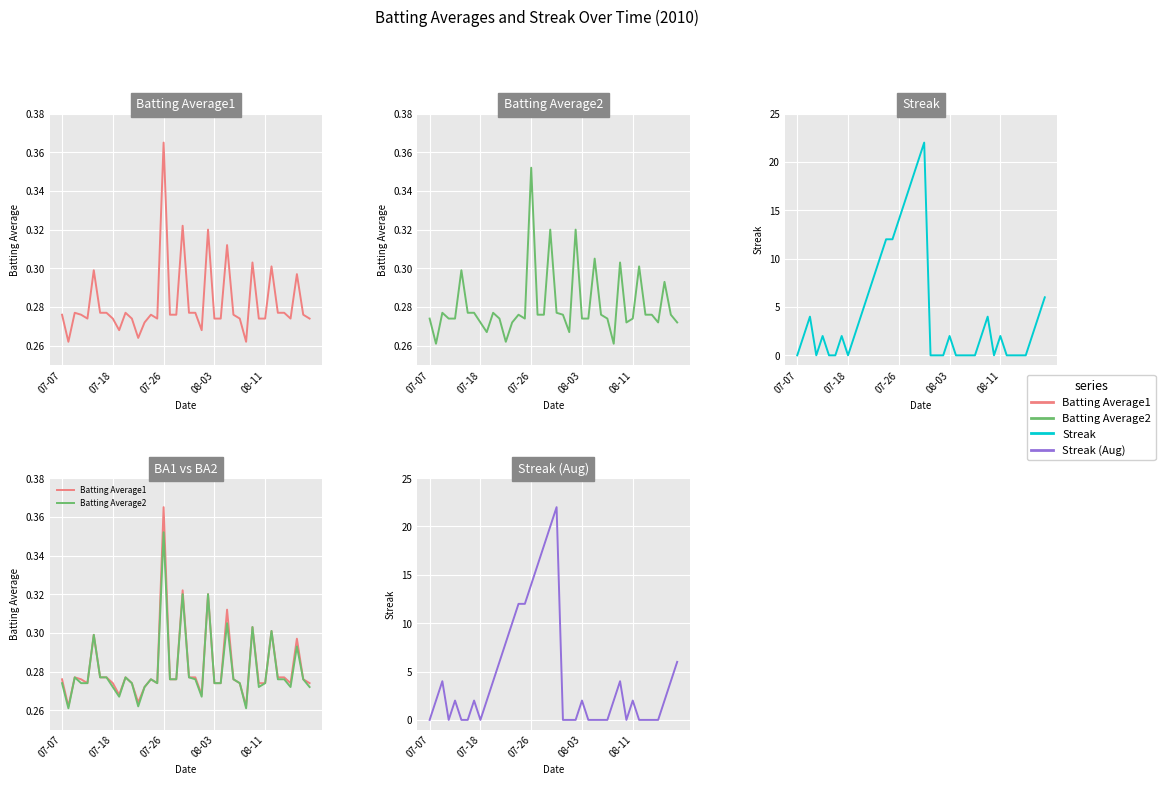

How many values in the Streak series exceed 2?

15